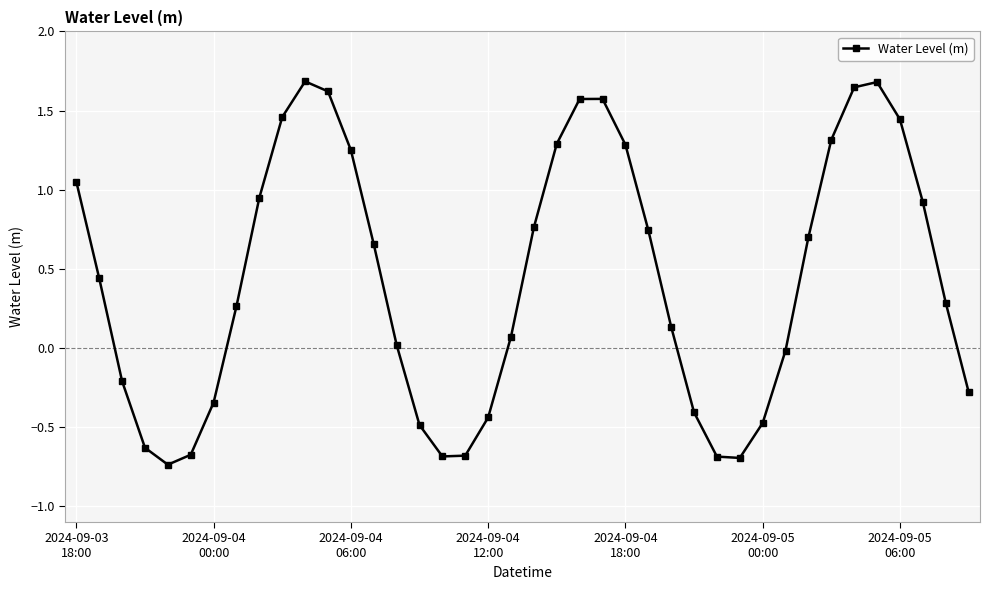

What is the maximum value shown in the chart?

1.7